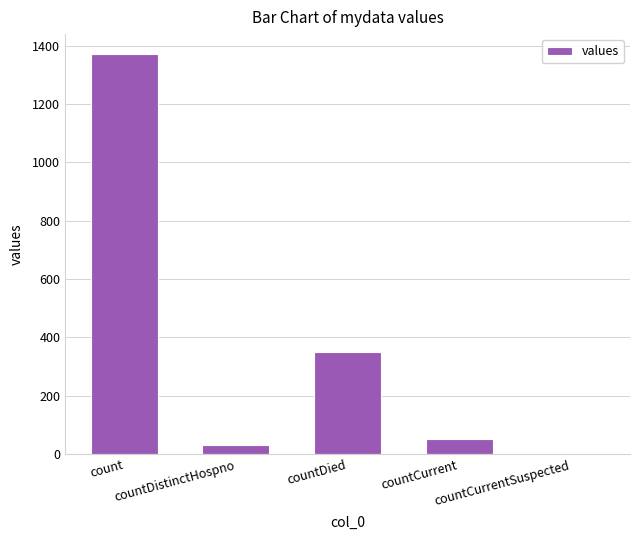

Reading right to left, extract all data points from this chart.

countCurrentSuspected=0	countCurrent=52	countDied=349	countDistinctHospno=33	count=1371